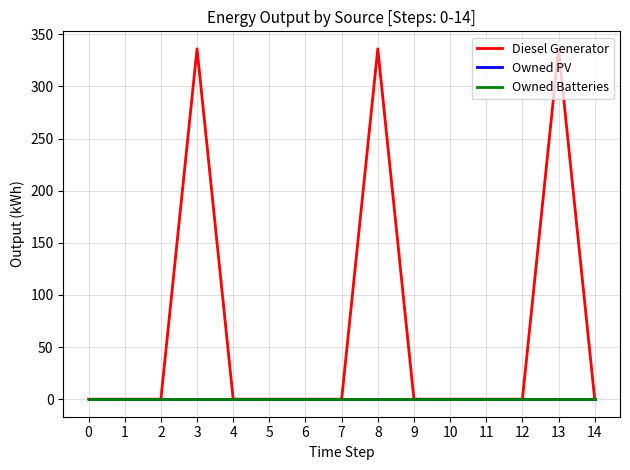

Is this an area chart (filled region under the line)?

No